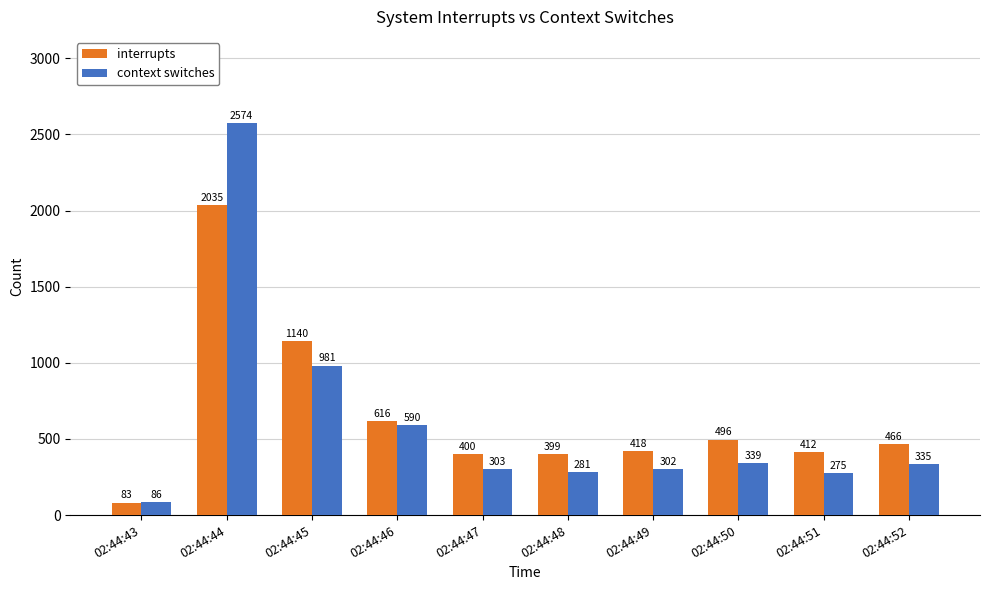

Rank the series at 02:44:52 from highest to lowest value.

interrupts, context switches